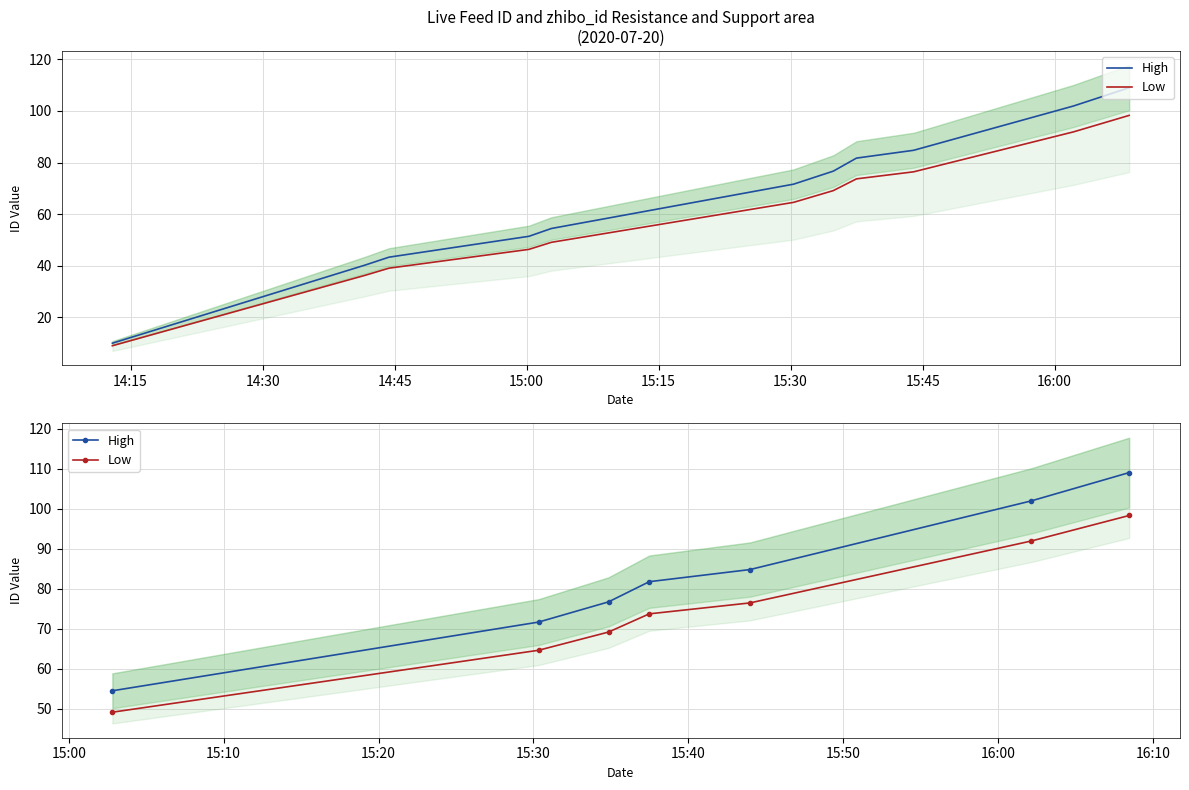

List the series in order of their overall mean, highest first.

High, Low